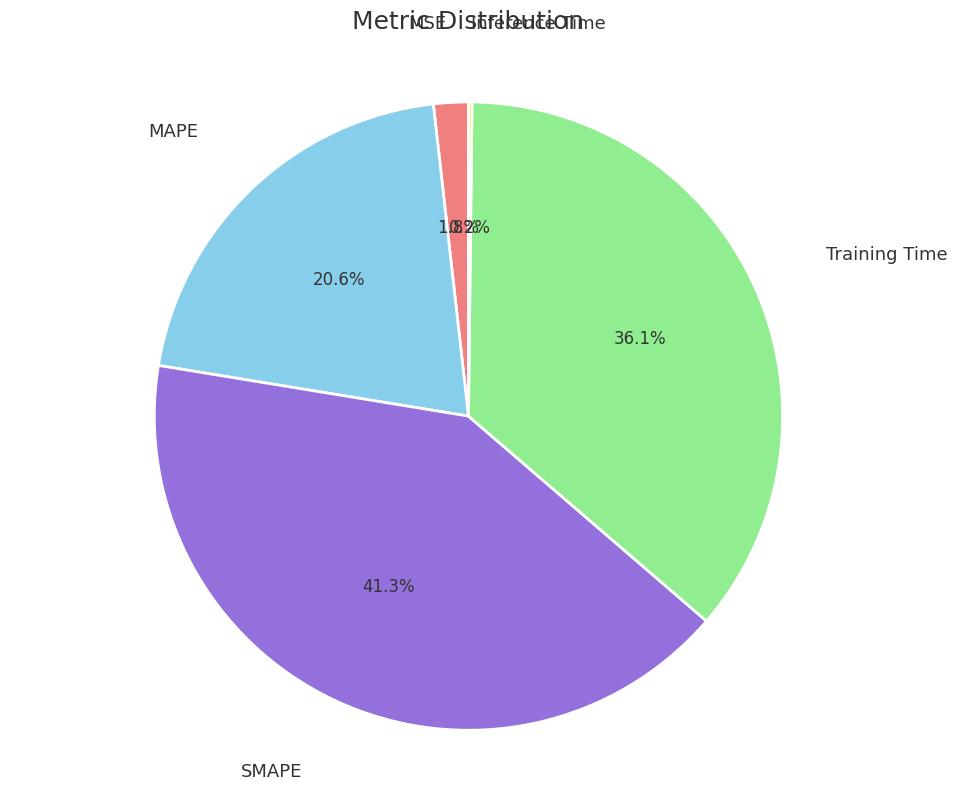

Does any single category account for the majority?

No